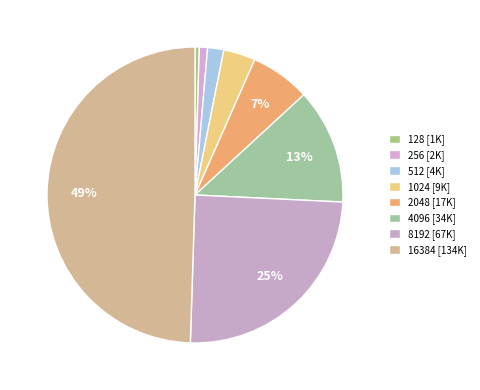

To the nearest percent, what portion does 256 represent?

1%